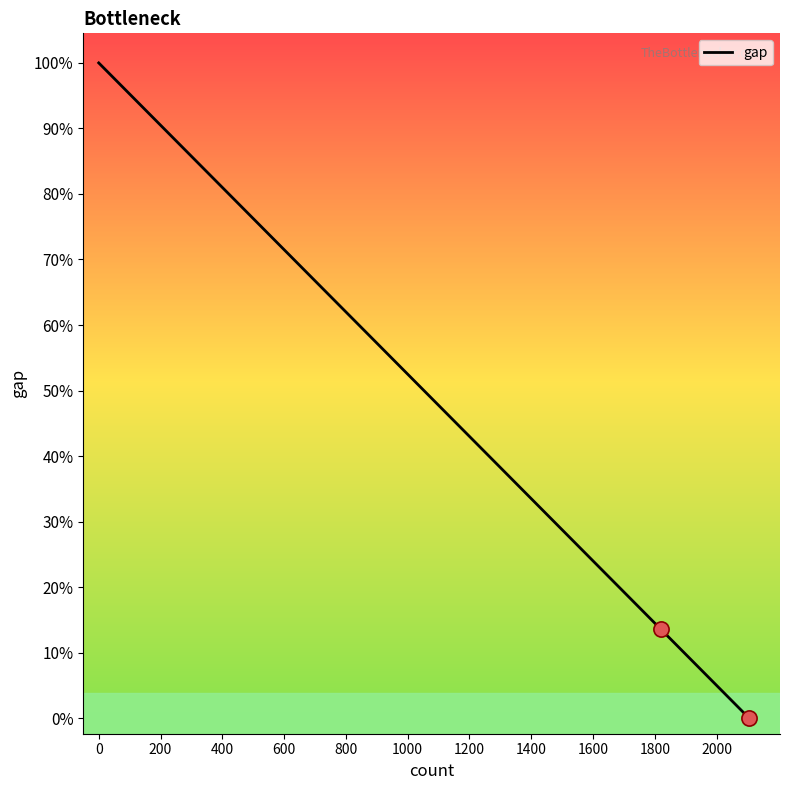

Which has a higher value, 600 or 1400?

600